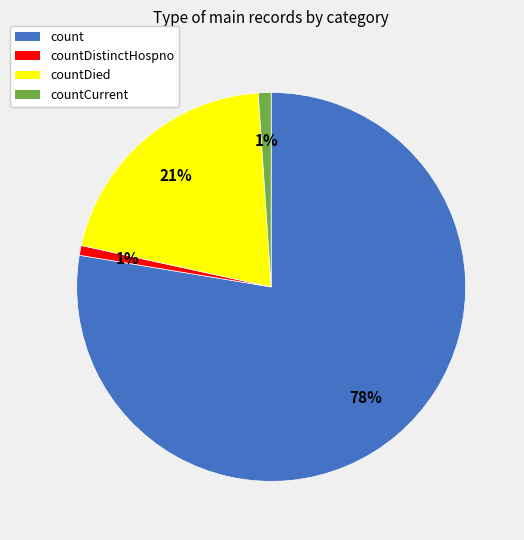

How many segments does this pie chart have?

4